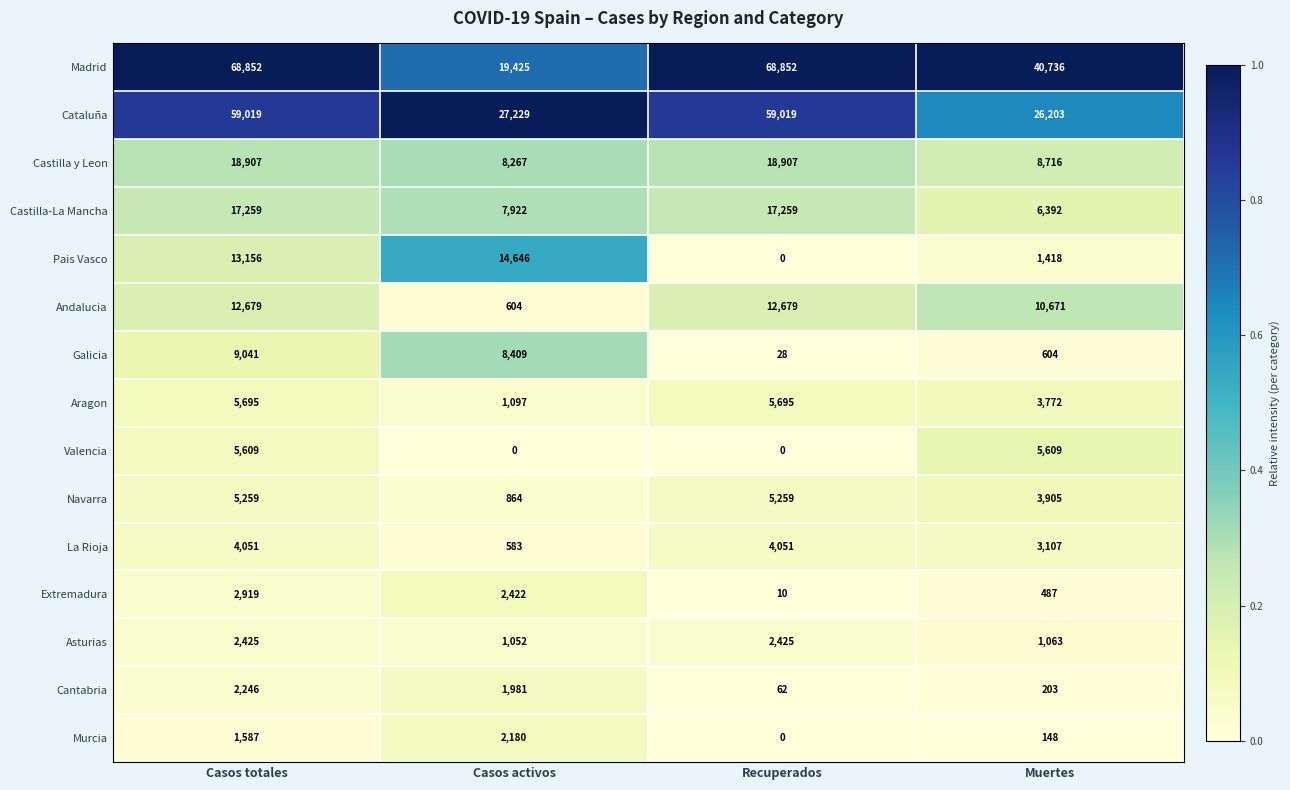

List the series in order of their peak value, highest first.

Madrid, Cataluña, Castilla y Leon, Castilla-La Mancha, Pais Vasco, Andalucia, Galicia, Aragon, Valencia, Navarra, La Rioja, Extremadura, Asturias, Cantabria, Murcia